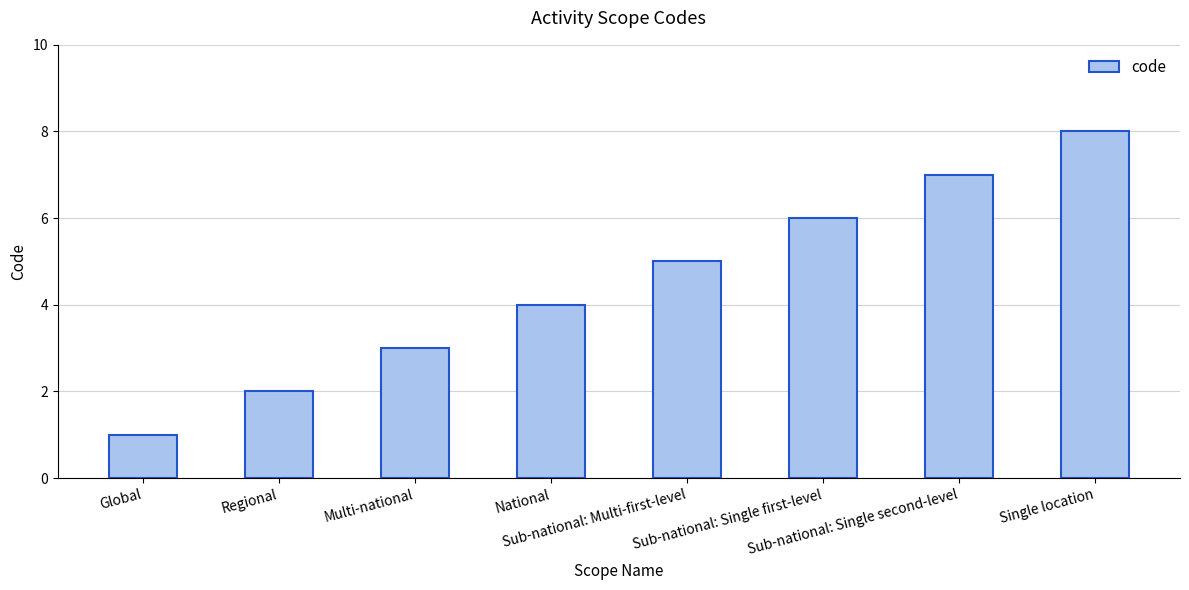

List the labels in order of value, smallest first.

Global, Regional, Multi-national, National, Sub-national: Multi-first-level, Sub-national: Single first-level, Sub-national: Single second-level, Single location